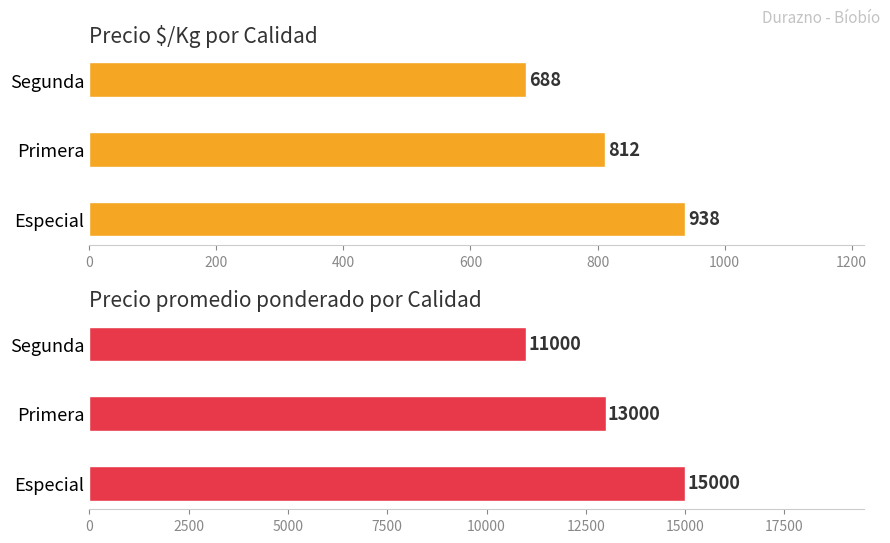

What is the sum of all Precio ñ/Kg values?

2438